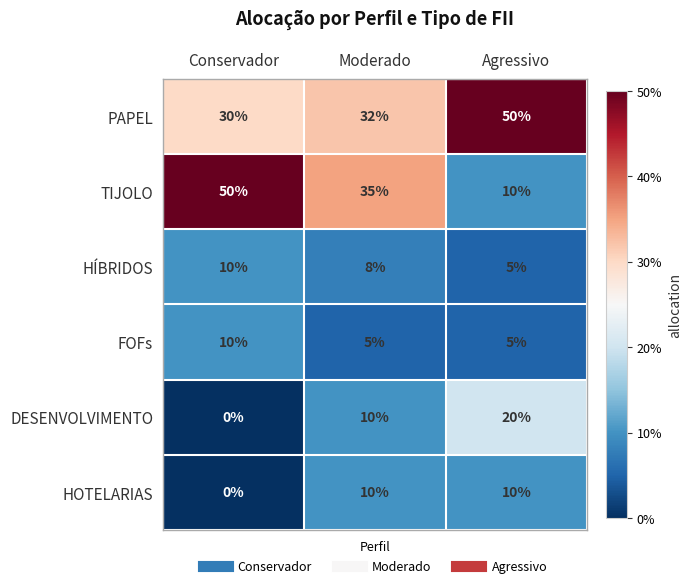

The value of DESENVOLVIMENTO at Moderado is 14. True or false?

False